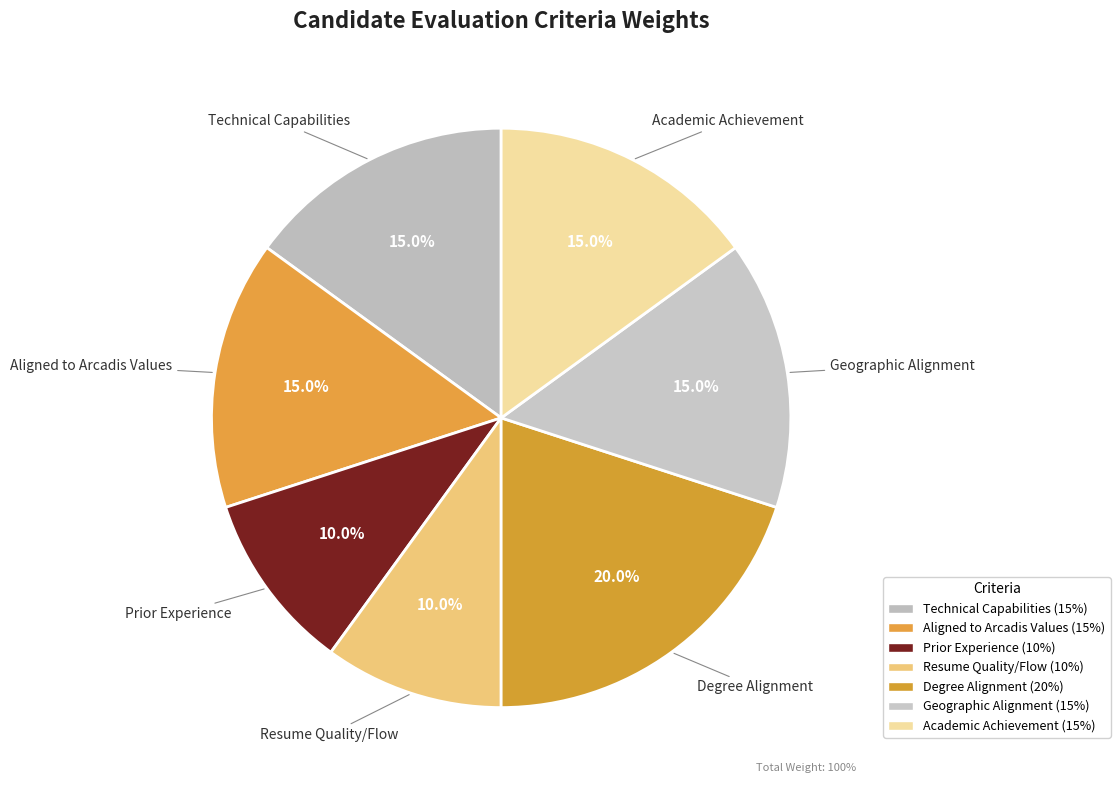

Which category has the biggest portion of the pie?

Degree Alignment